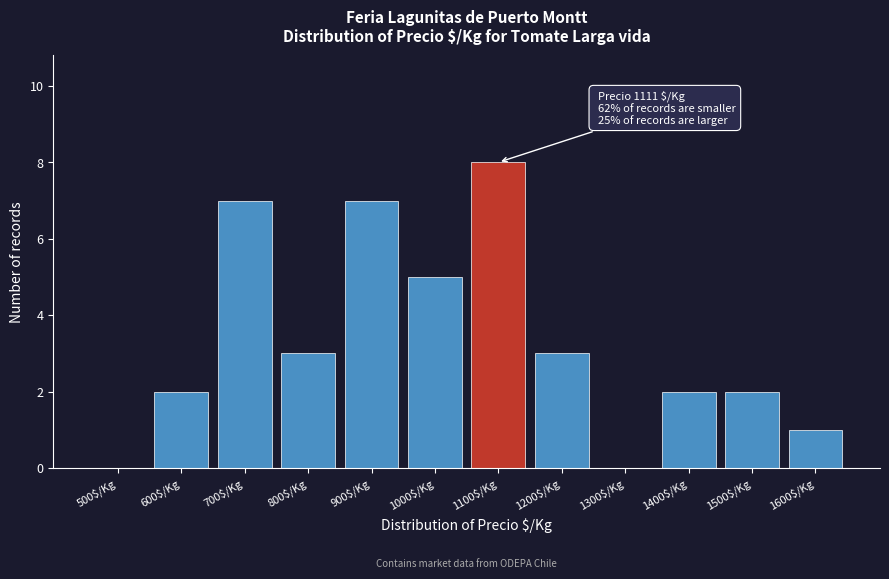

Which category has the highest value across all series?

1100$/Kg